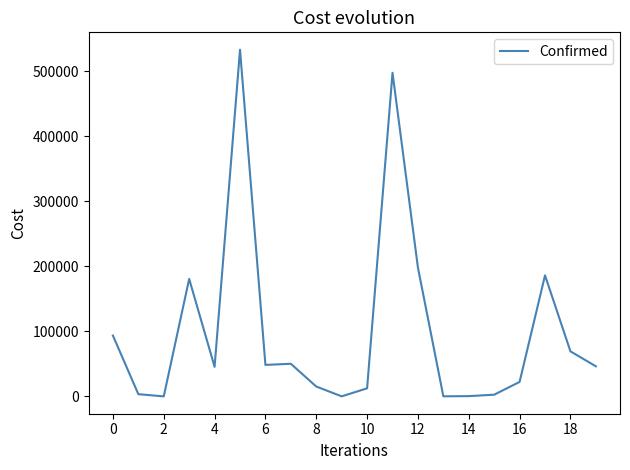

How many lines are shown in the chart?

1